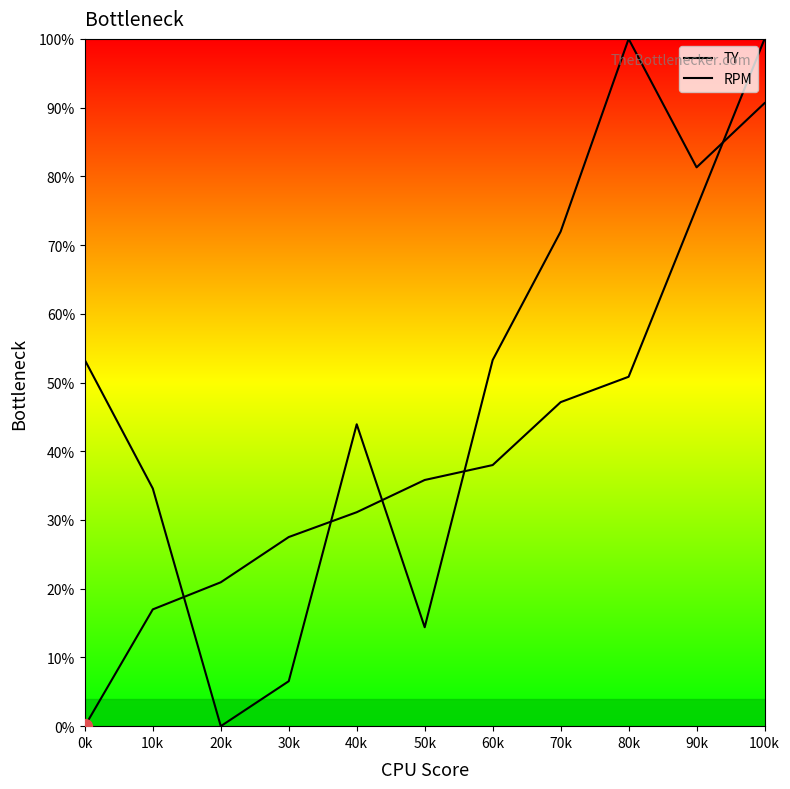

Reading right to left, what are all the values shown in this chart?

TY: 100k=100.0	90k=75.4	80k=50.8	70k=47.1	60k=38.0	50k=35.8	40k=31.1	30k=27.5	20k=20.9	10k=17.0	0k=0.0
RPM: 100k=90.7	90k=81.3	80k=100.0	70k=72.0	60k=53.3	50k=14.4	40k=43.9	30k=6.5	20k=0.0	10k=34.6	0k=53.3